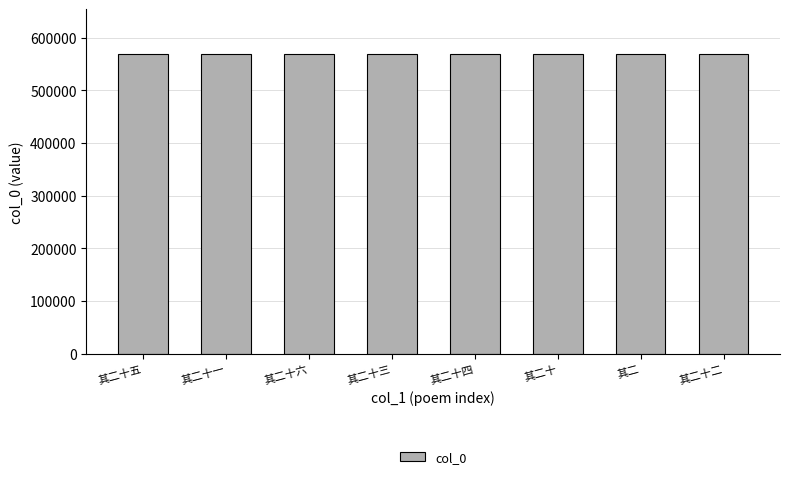

Approximately how many times larger is the value at 其二十 compared to 其二?

1.0